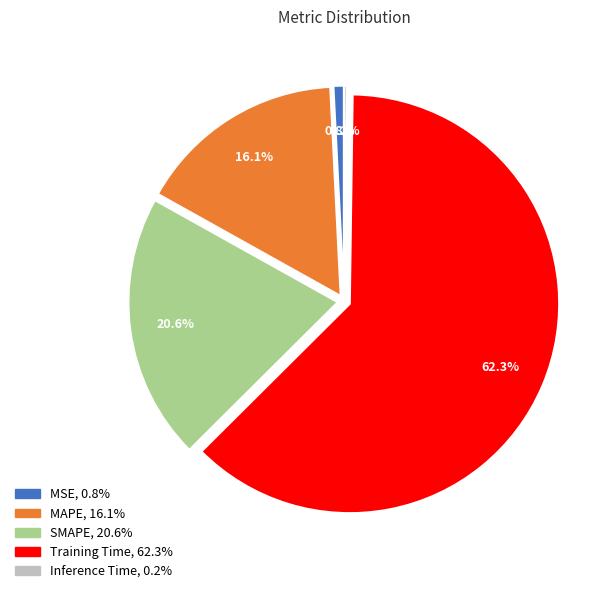

What is the largest slice in the pie chart?

Training Time